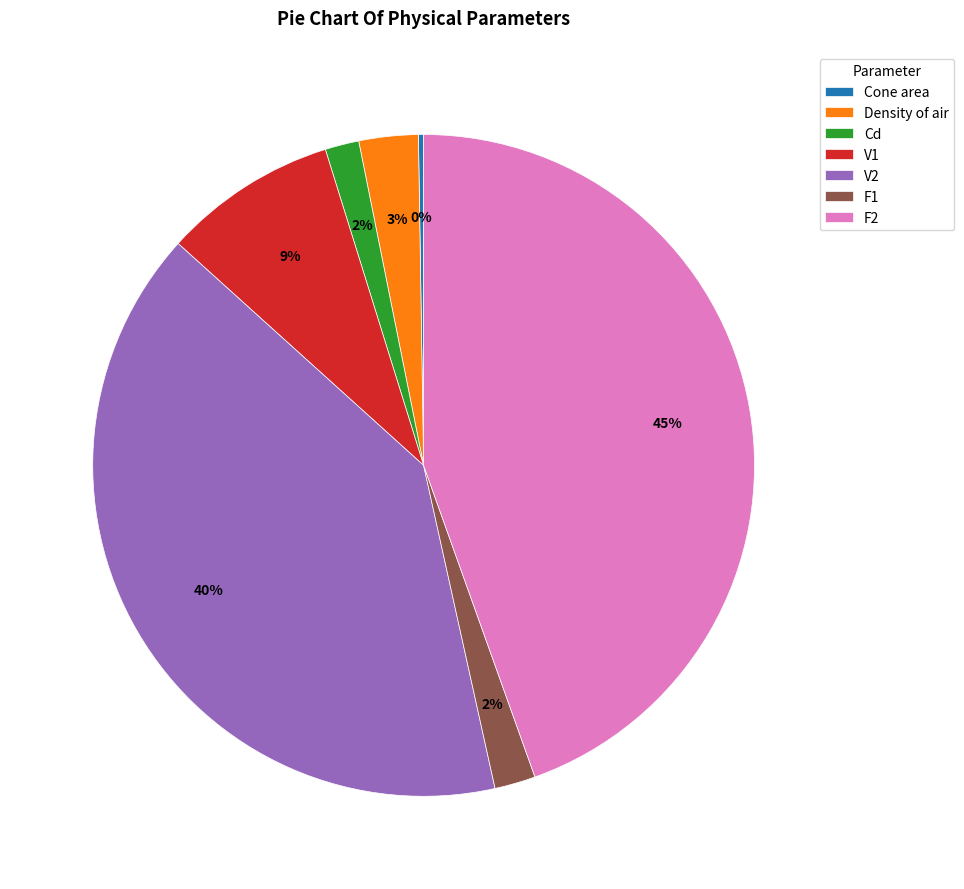

Is the sum of V2 and V1 greater than half?

No